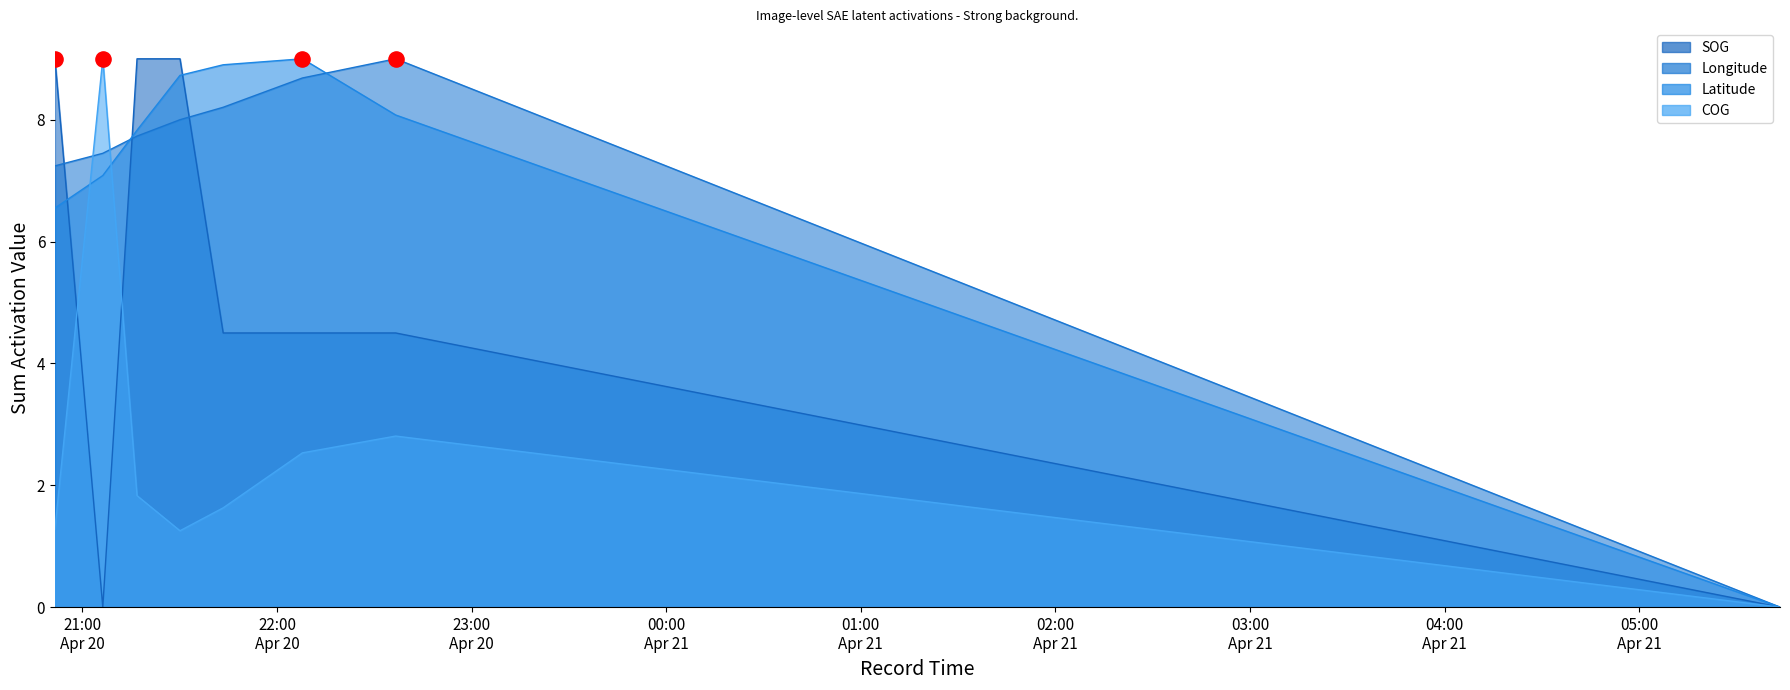

Is the value of Longitude at 2024-04-20 21:06:17 greater than the value of SOG at 2024-04-20 22:07:50?

Yes